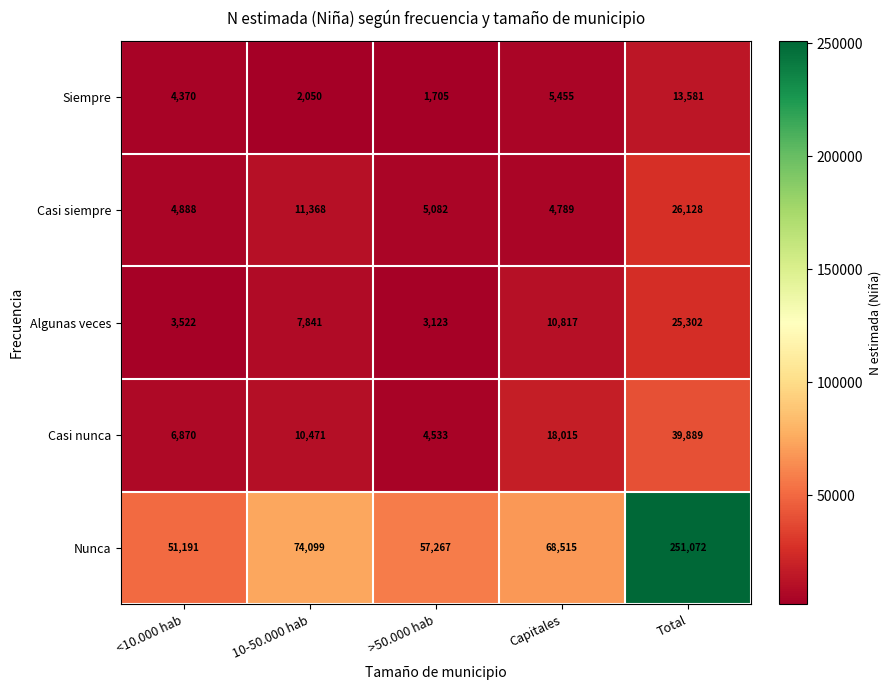

What is the maximum value shown in the chart?

251072